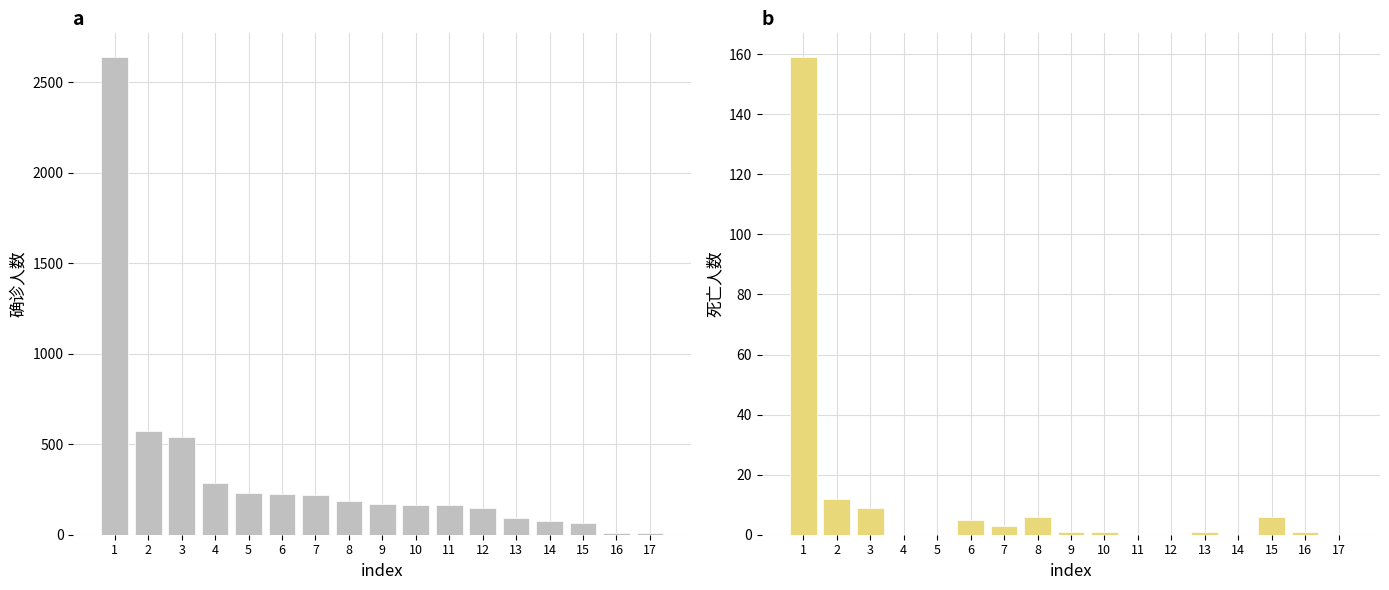

At how many categories does at least one series exceed 164?

11